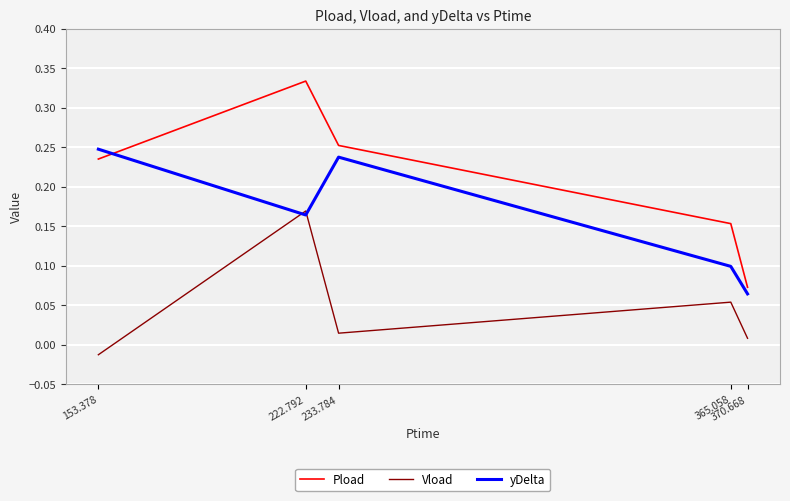

Which series has the largest total across all categories?

Pload